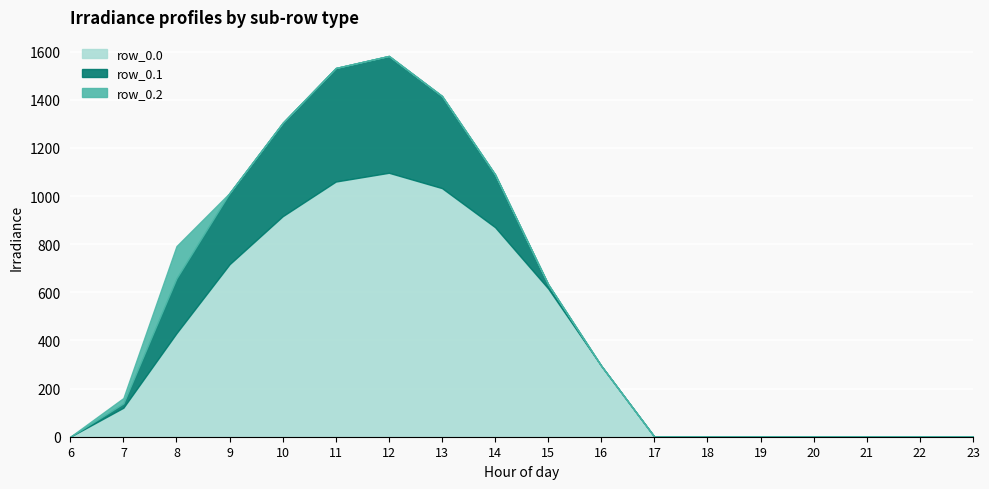

What is the average value of the row_0.2 series?

8.7